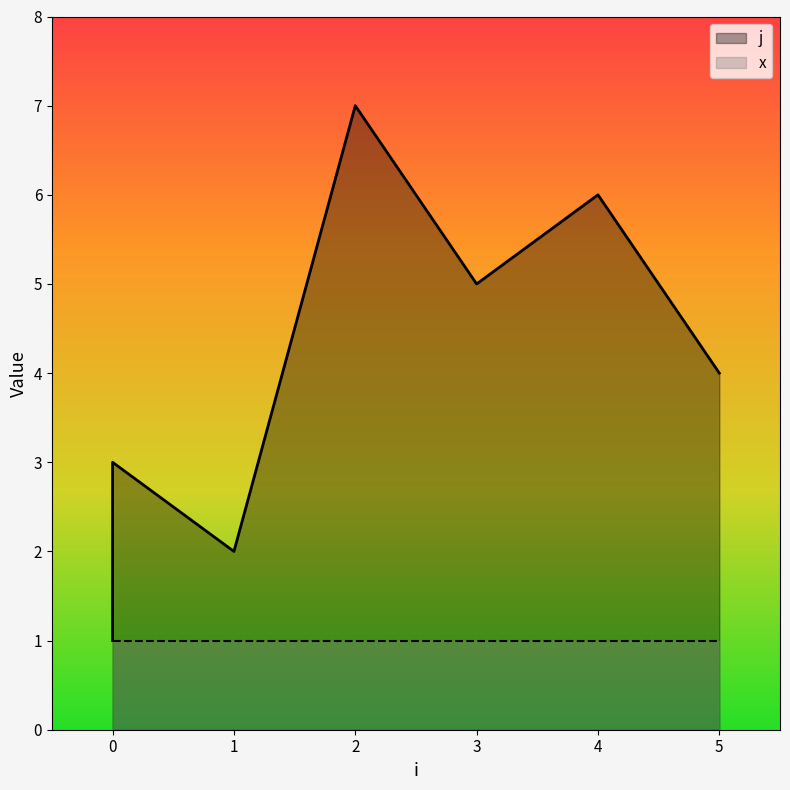

Does the chart display data point markers on the line(s)?

No